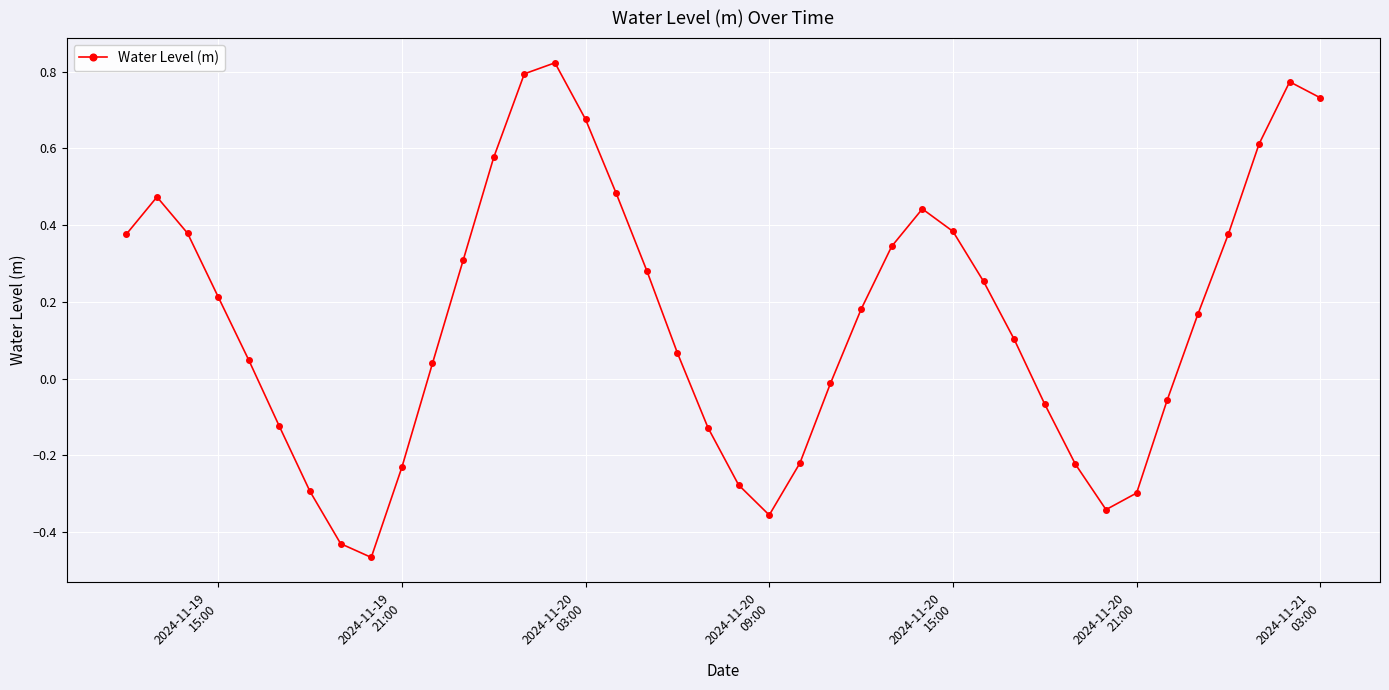

How many values are above zero?

25